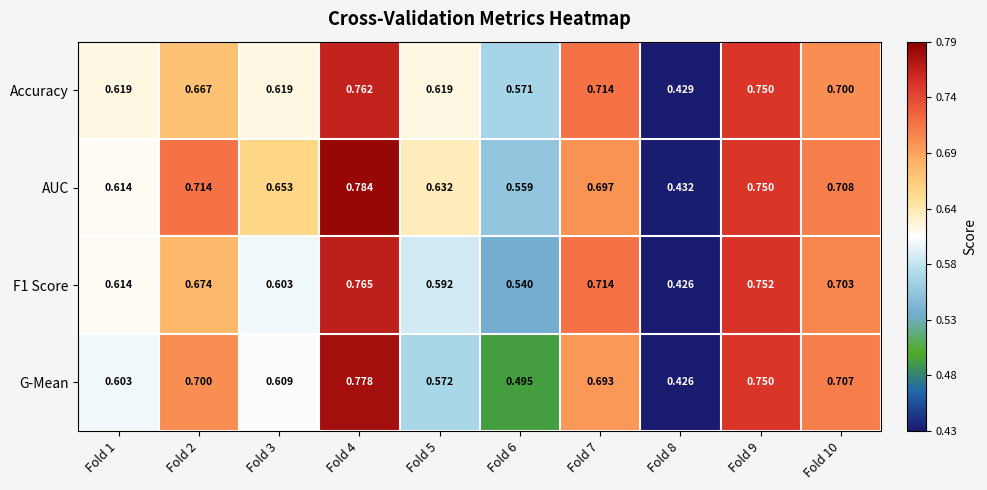

Which series has the largest total across all categories?

AUC